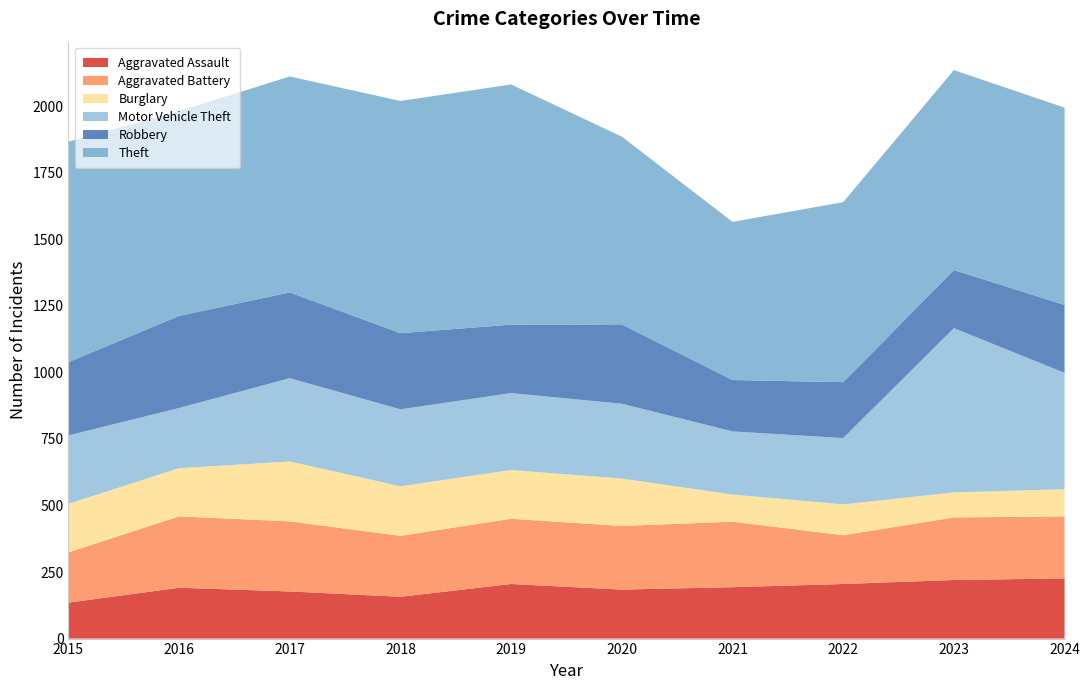

Reading left to right, list all the values displayed in this chart.

Aggravated Assault: 135	191	177	157	205	184	193	205	220	226
Aggravated Battery: 189	268	263	229	245	239	246	183	235	233
Burglary: 182	181	225	186	183	178	102	116	94	102
Motor Vehicle Theft: 257	226	313	289	289	281	237	249	617	437
Robbery: 275	346	322	286	257	298	193	210	218	255
Theft: 828	769	811	872	902	705	594	676	751	741